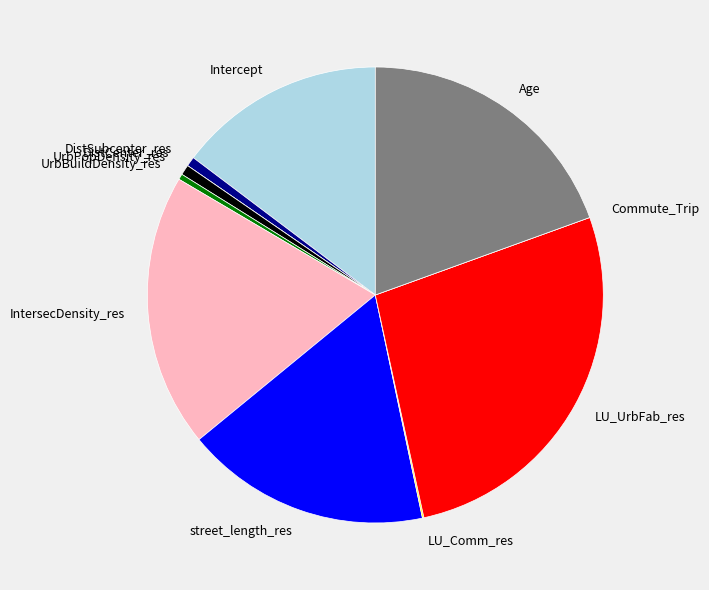

Combined, do UrbBuildDensity_res and UrbPopDensity_res account for over 50%?

No